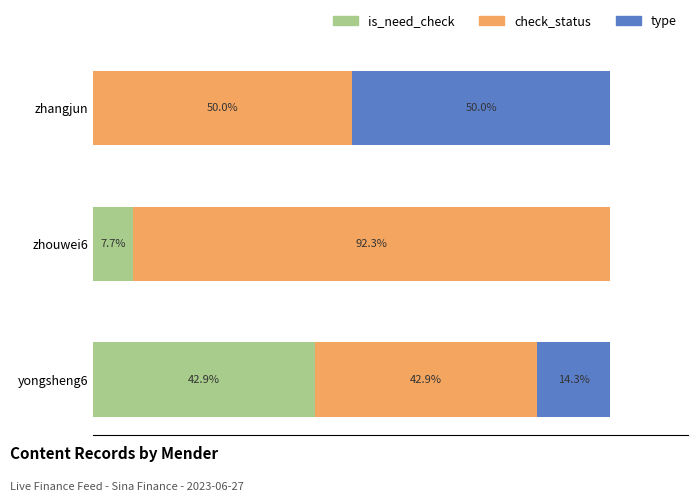

At which label is is_need_check closest to 21?

zhouwei6